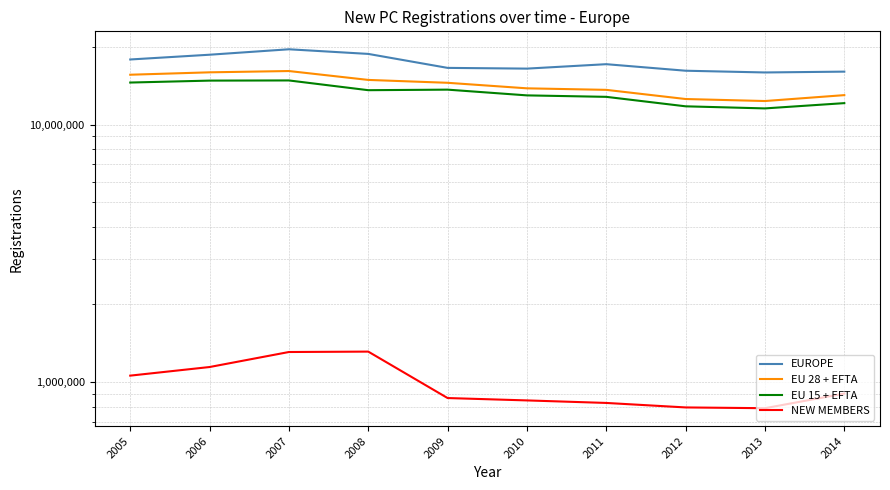

True or false: EU 15 + EFTA has a value of 11773371 at 2012.

True